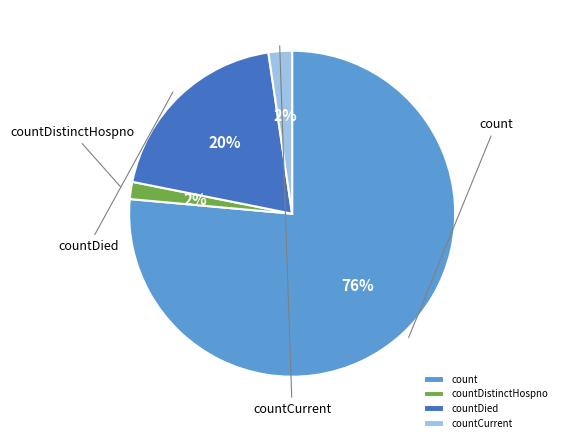

Between countCurrent and countDistinctHospno, which is larger?

countCurrent